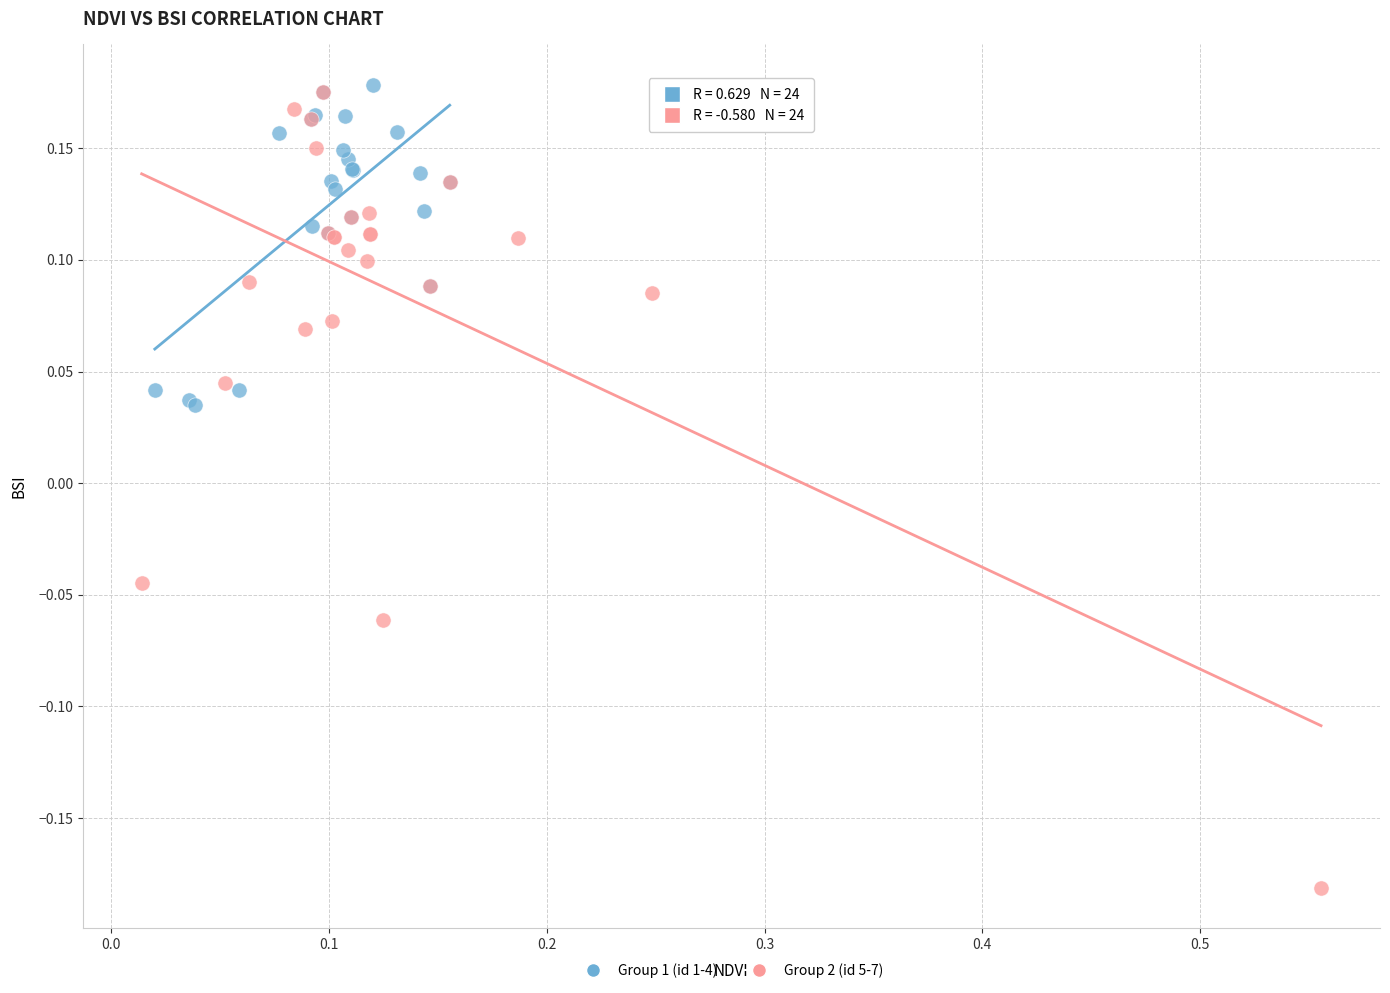

Which series has the widest spread of Y values?

Group 2 (id 5-7)